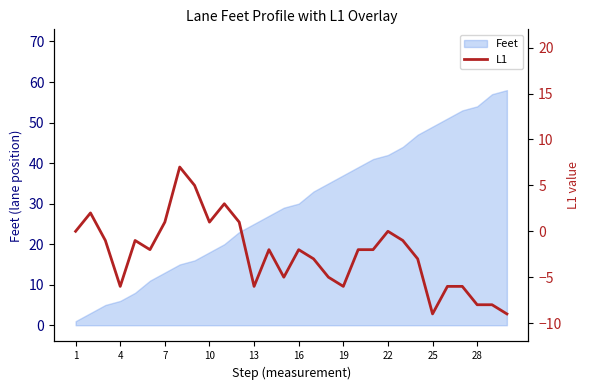

The Feet series shows 2 at 4. True or false?

False